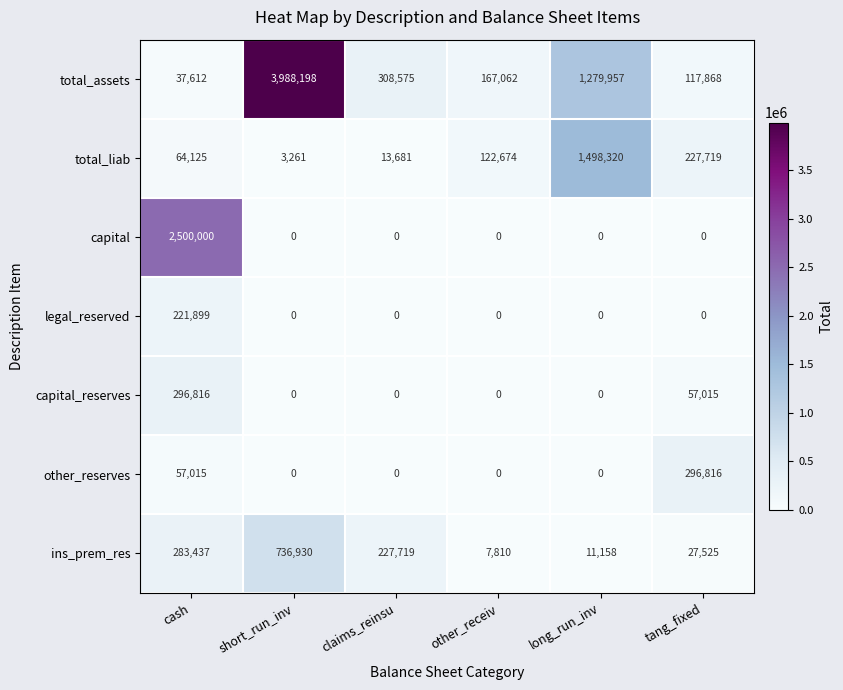

At which category is the sum across all series the highest?

short_run_inv